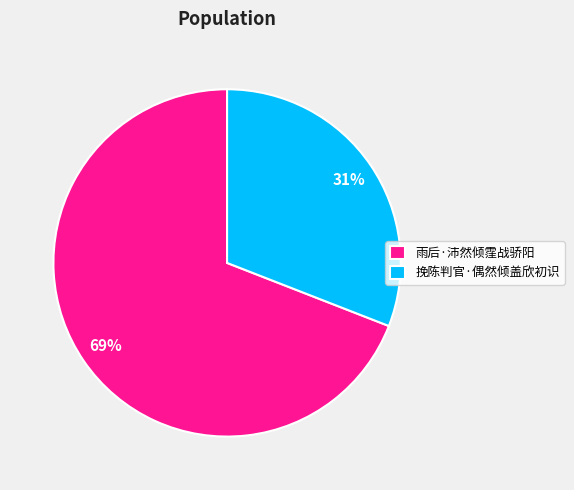

To the nearest percent, what is the combined percentage of 挽陈判官·偶然倾盖欣初识 and 雨后·沛然倾霔战骄阳?

100%